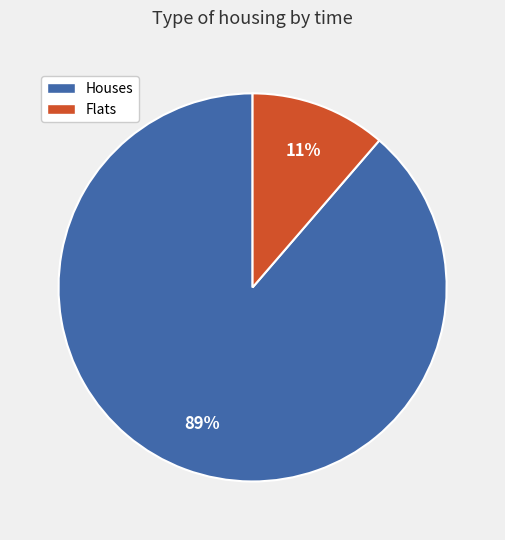

Is there a majority slice in this chart?

Yes